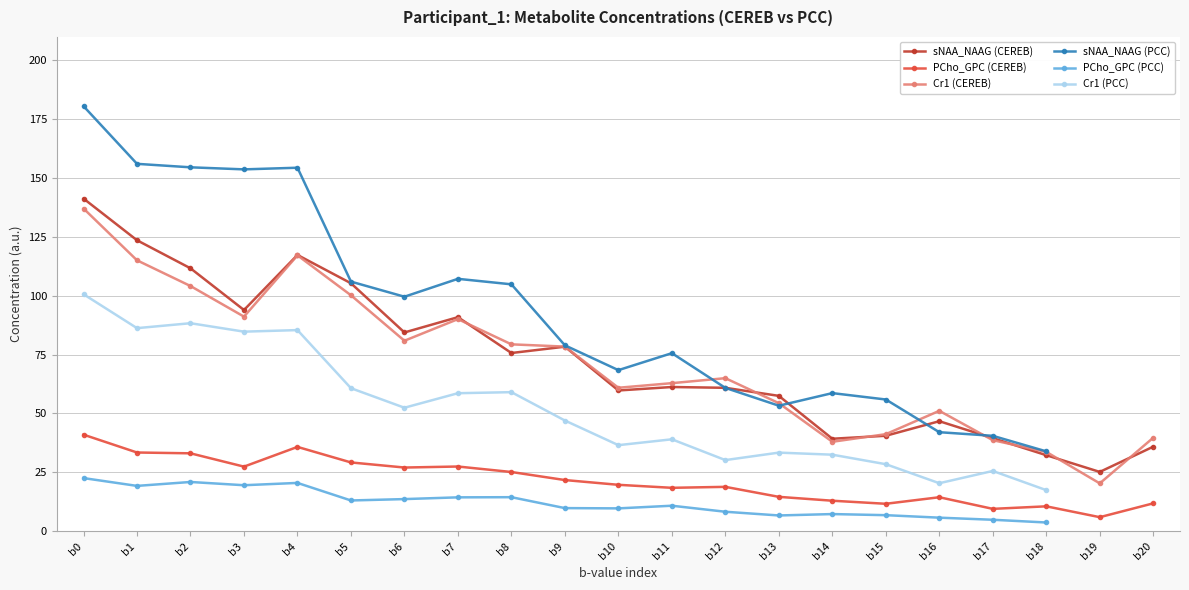

How many interior local peaks does the PCho_GPC (CEREB) series have?

5